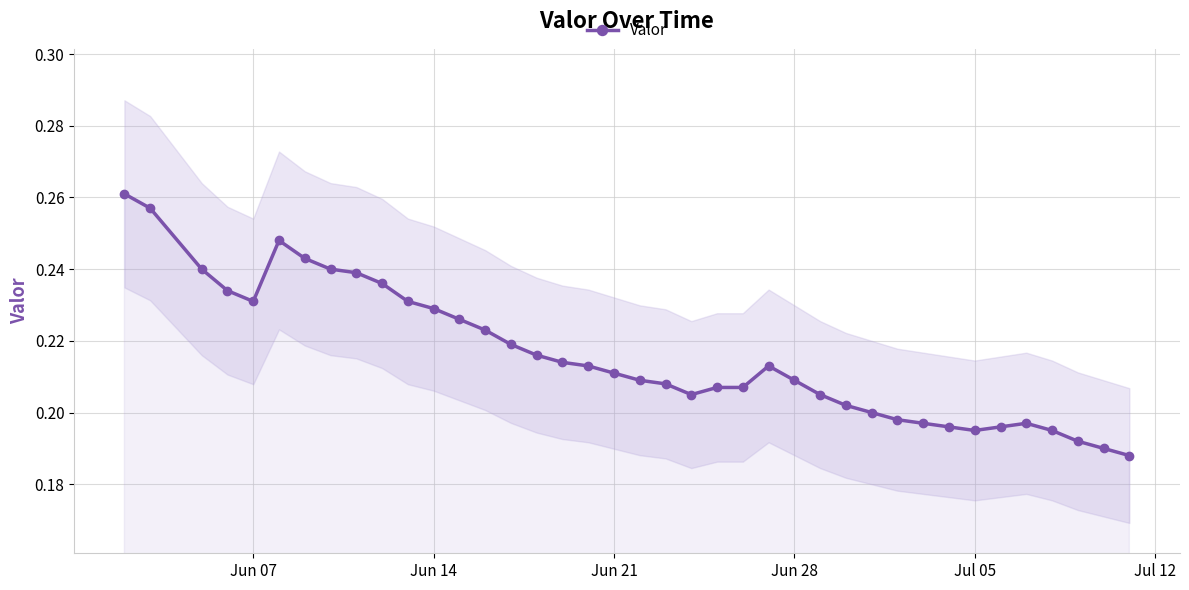

How many lines are shown in the chart?

1